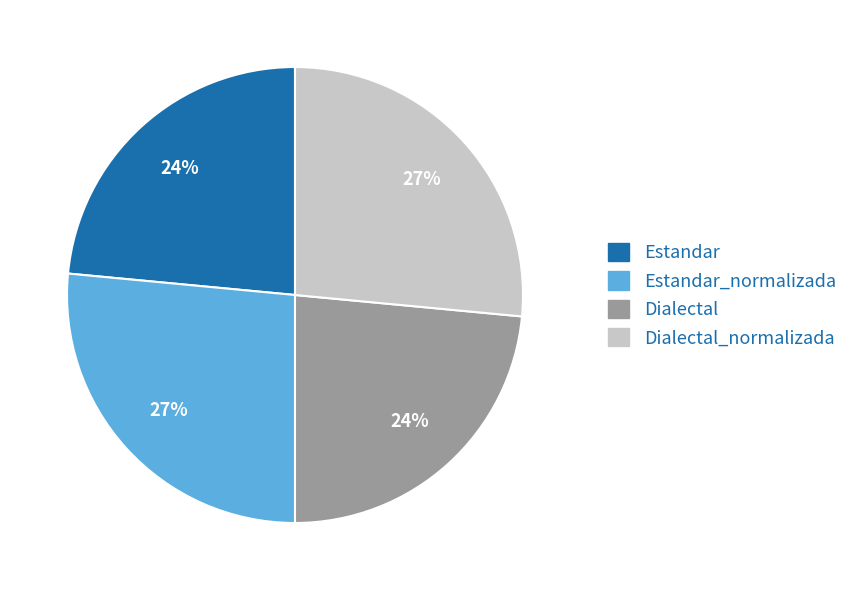

Does Estandar represent more than half of the total?

No